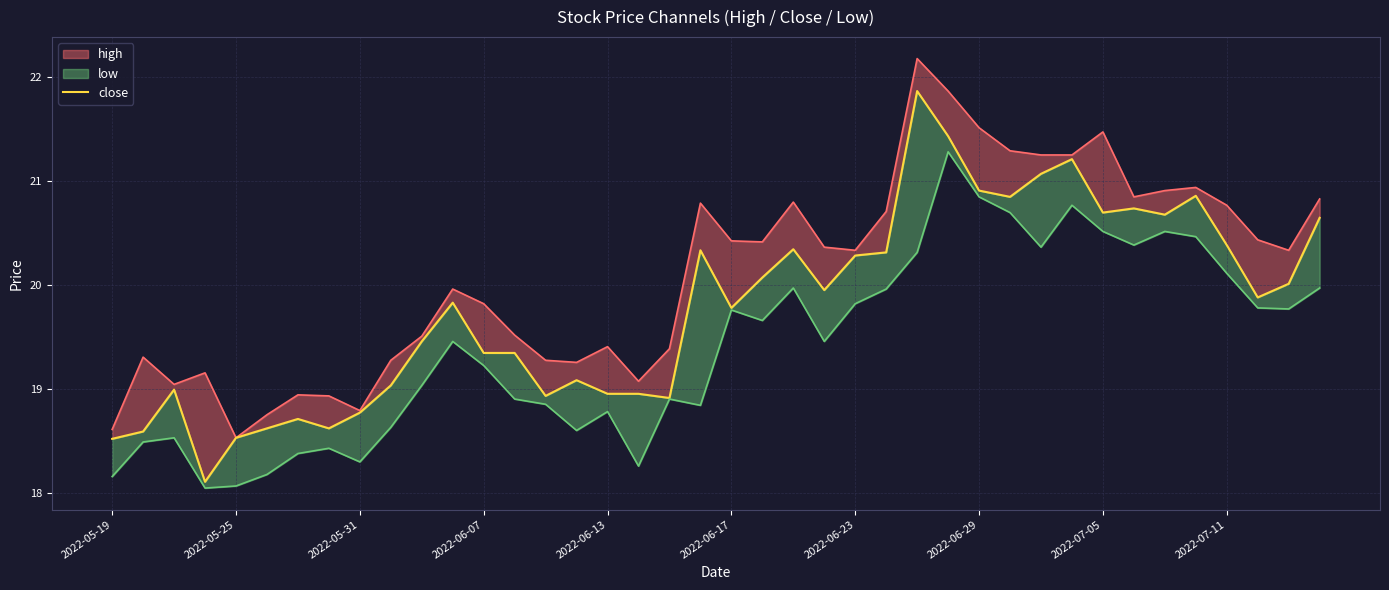

The chart shows a value of 20.0 at 23. True or false?

True